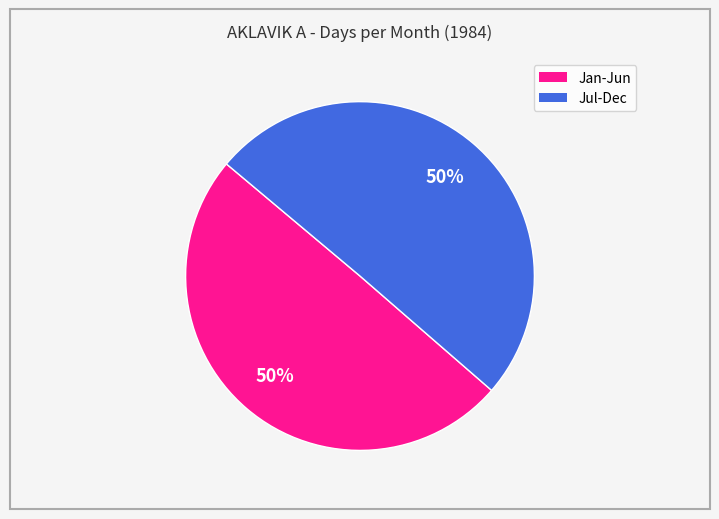

To the nearest percent, what is the average slice percentage?

50%